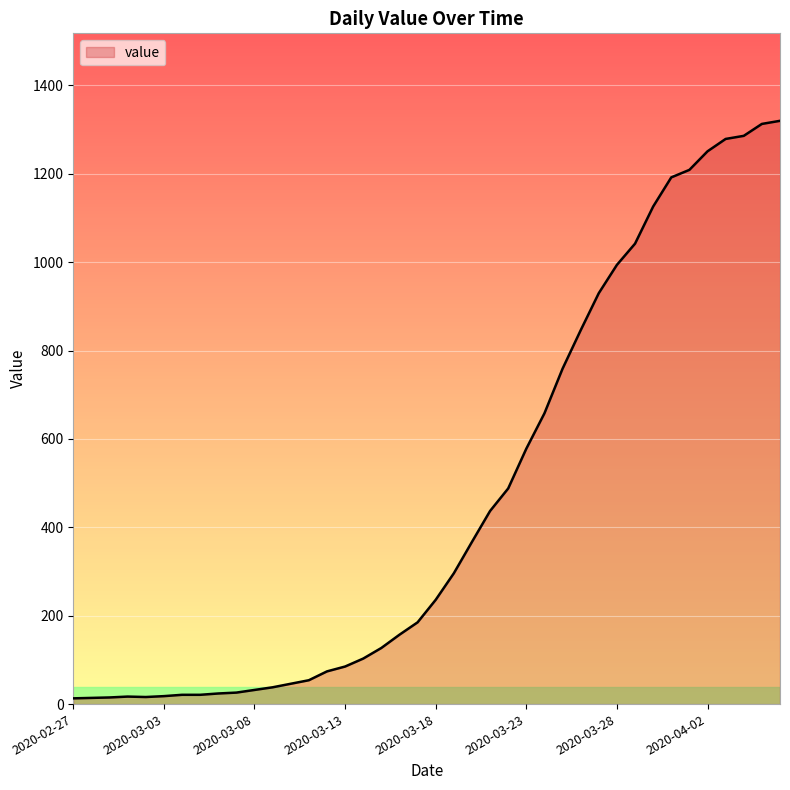

What is the greatest value displayed?

1320